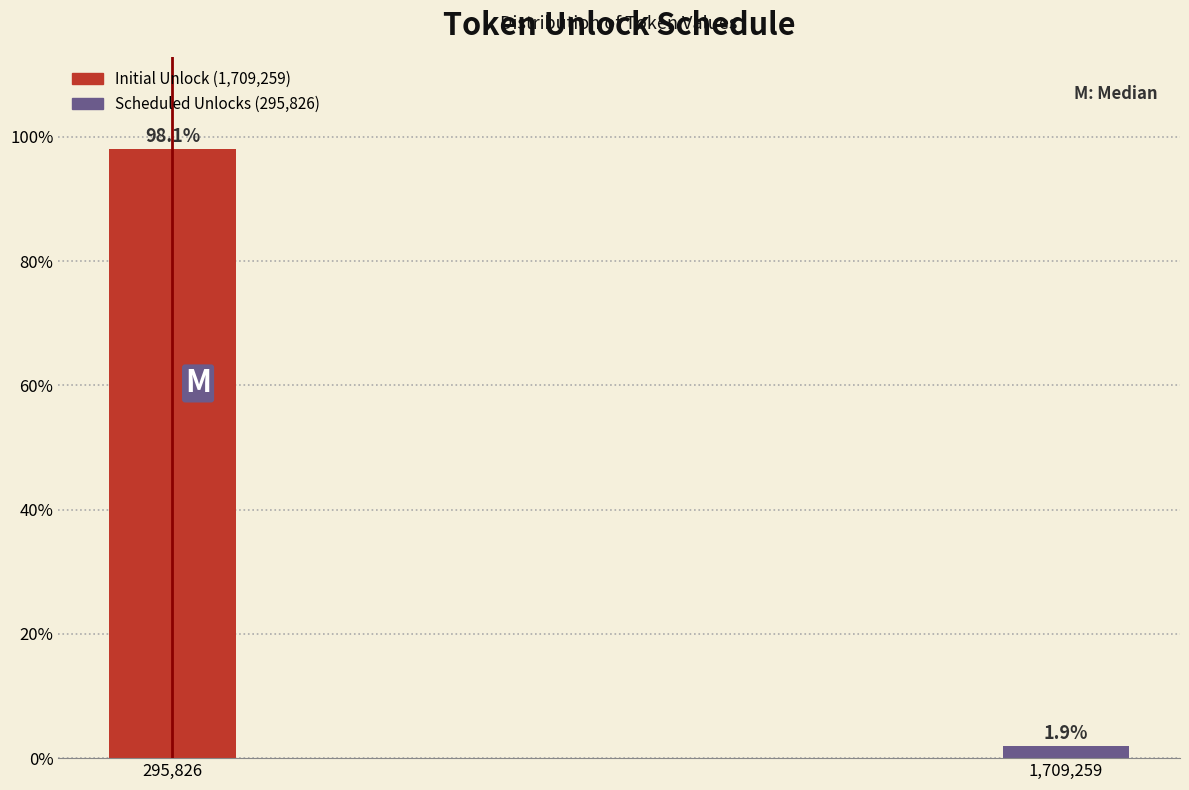

Reading left to right, what are all the values shown in this chart?

295,826=98.1	1,709,259=1.9